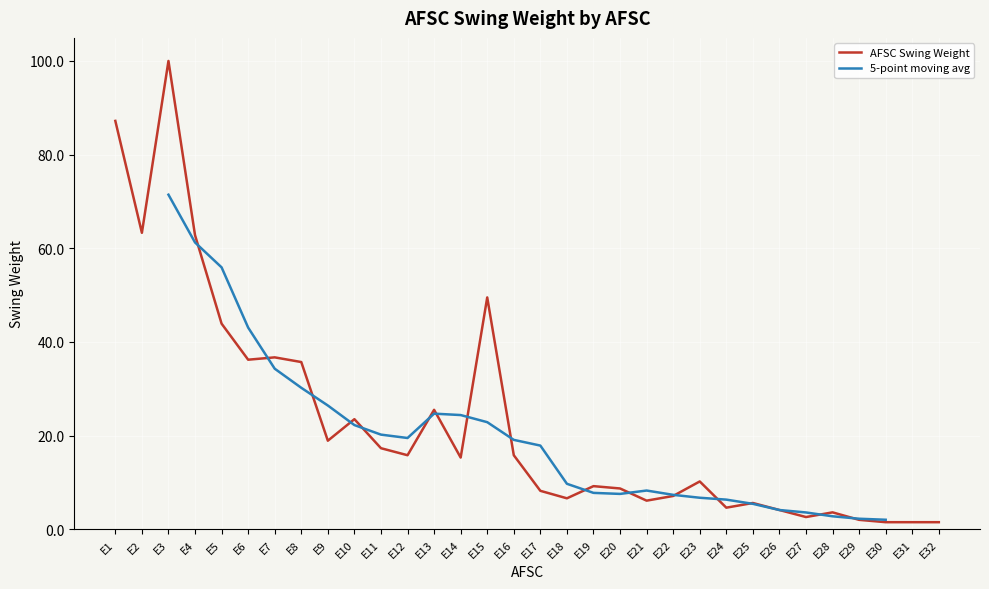

How many interior local peaks (higher than both neighbors) does the data have?

9